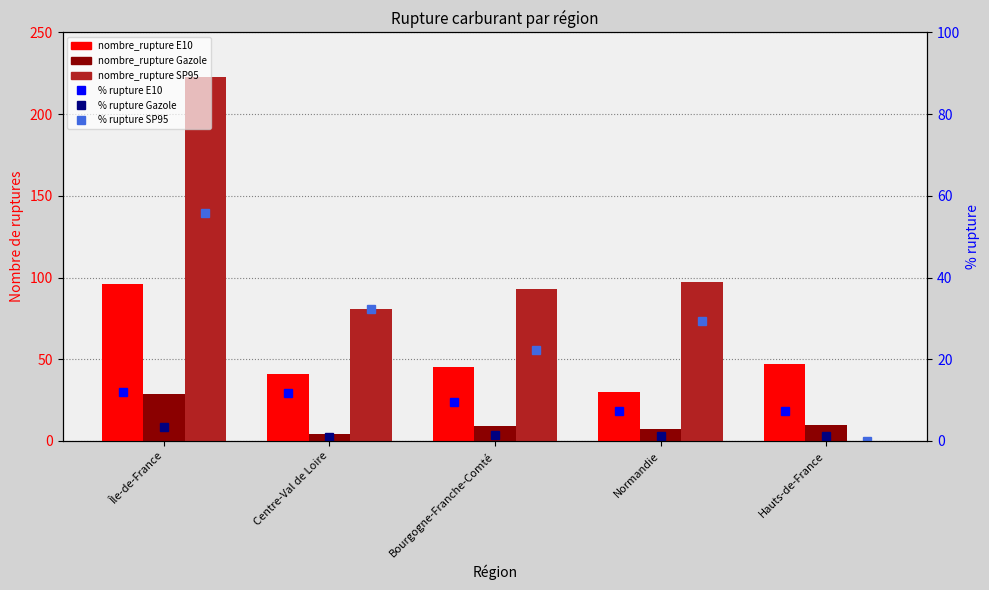

Which series has the largest range (max minus min)?

nombre_rupture SP95